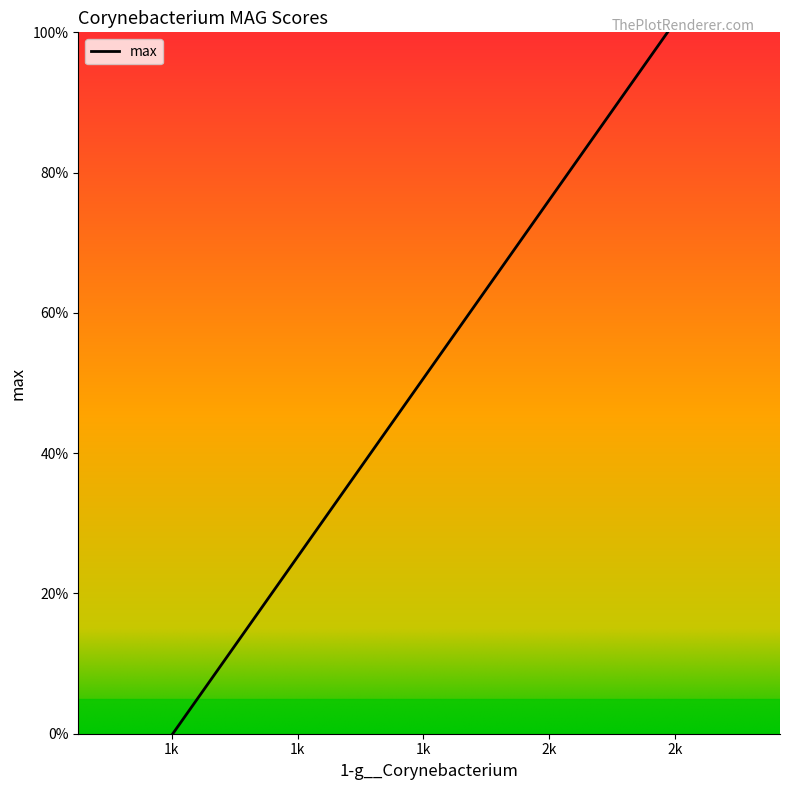

What is the maximum value shown in the chart?

100.0